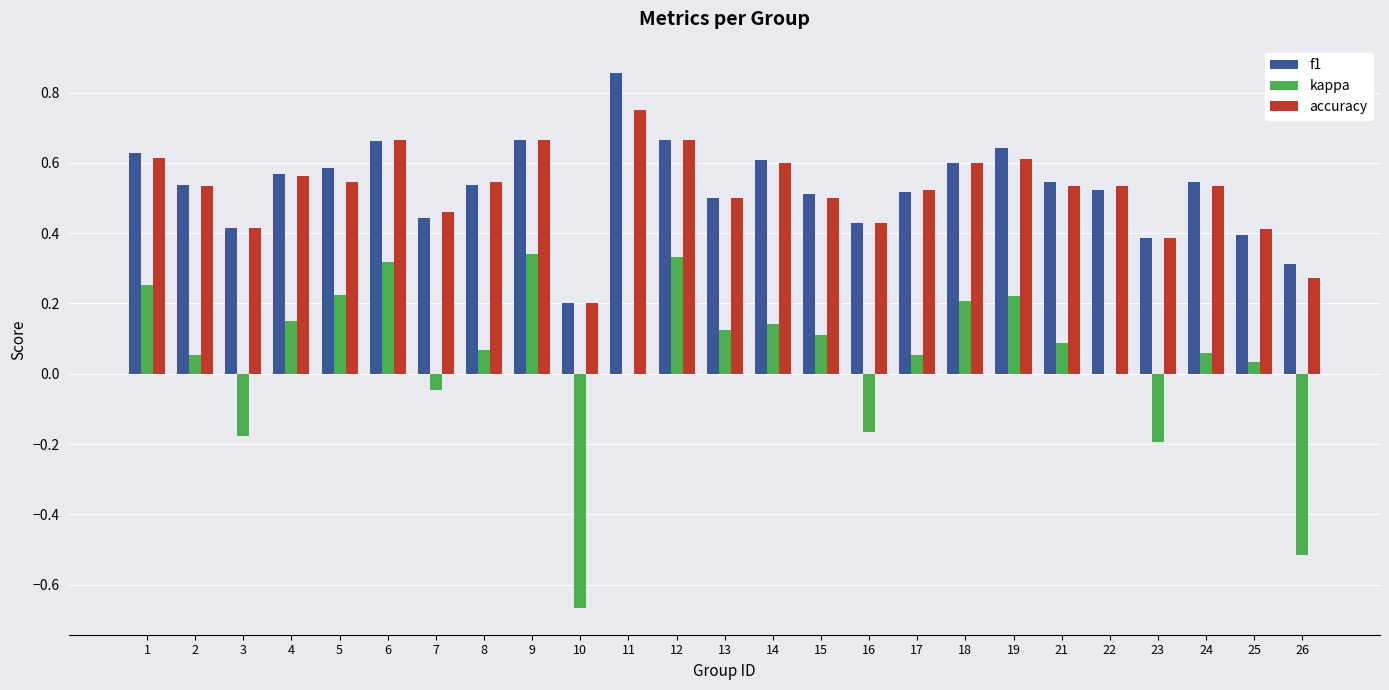

Which category has the highest value in the f1 series?

11